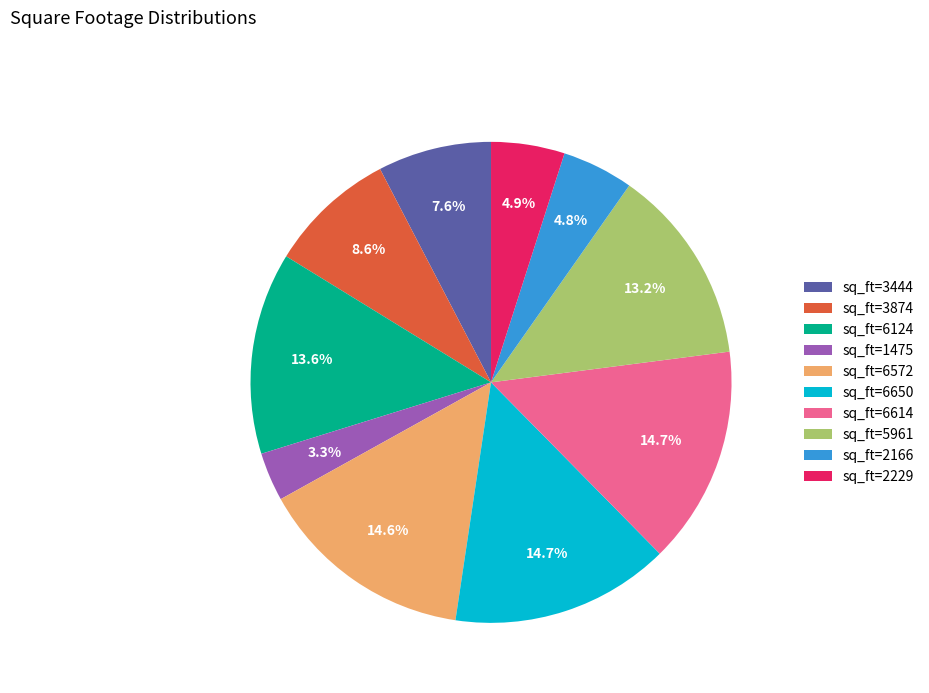

The sq_ft=3444 slice represents 1% of the pie. True or false?

False